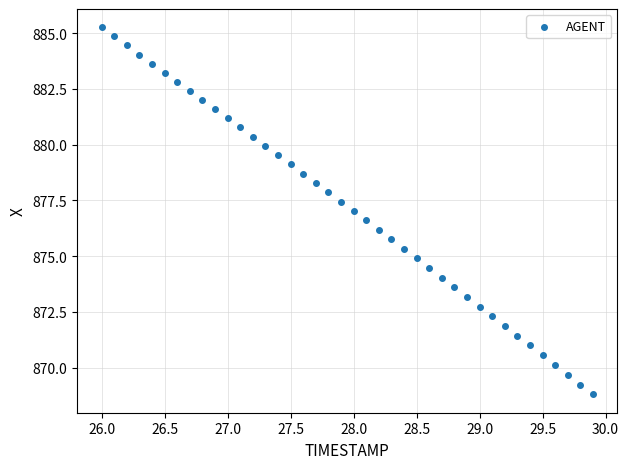

What is the range of Y values (max minus min)?

16.5